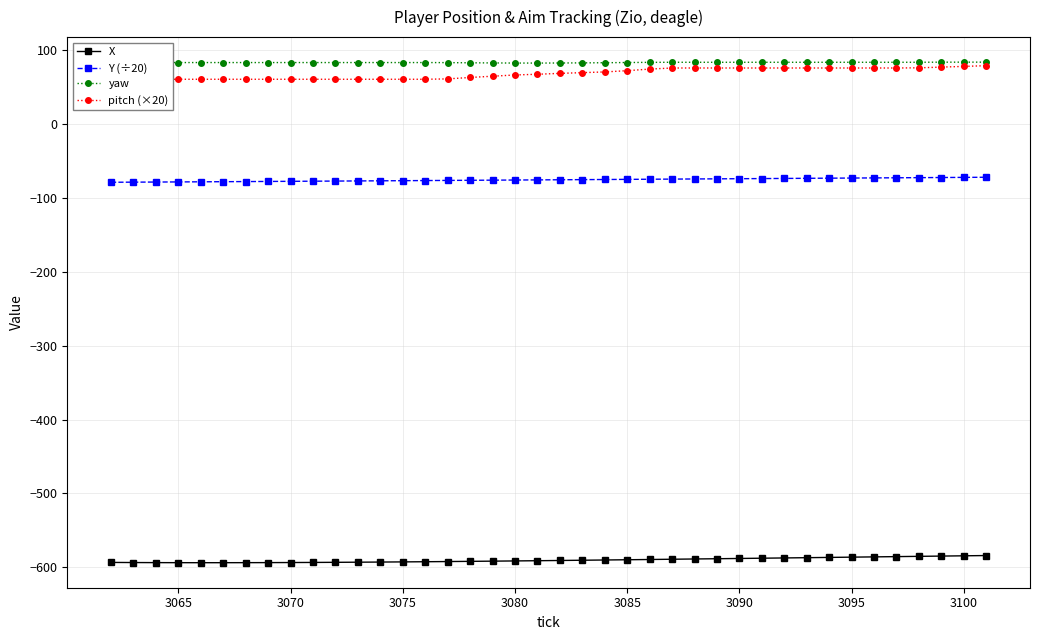

True or false: yaw and X cross at least once.

False